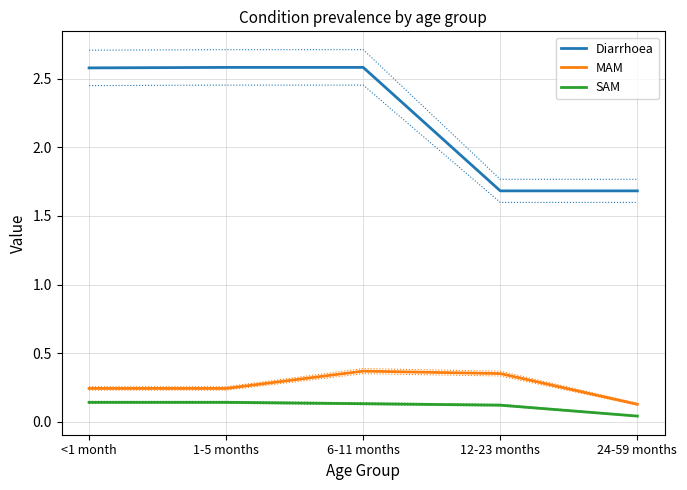

List the series in order of their peak value, lowest first.

SAM, MAM, Diarrhoea